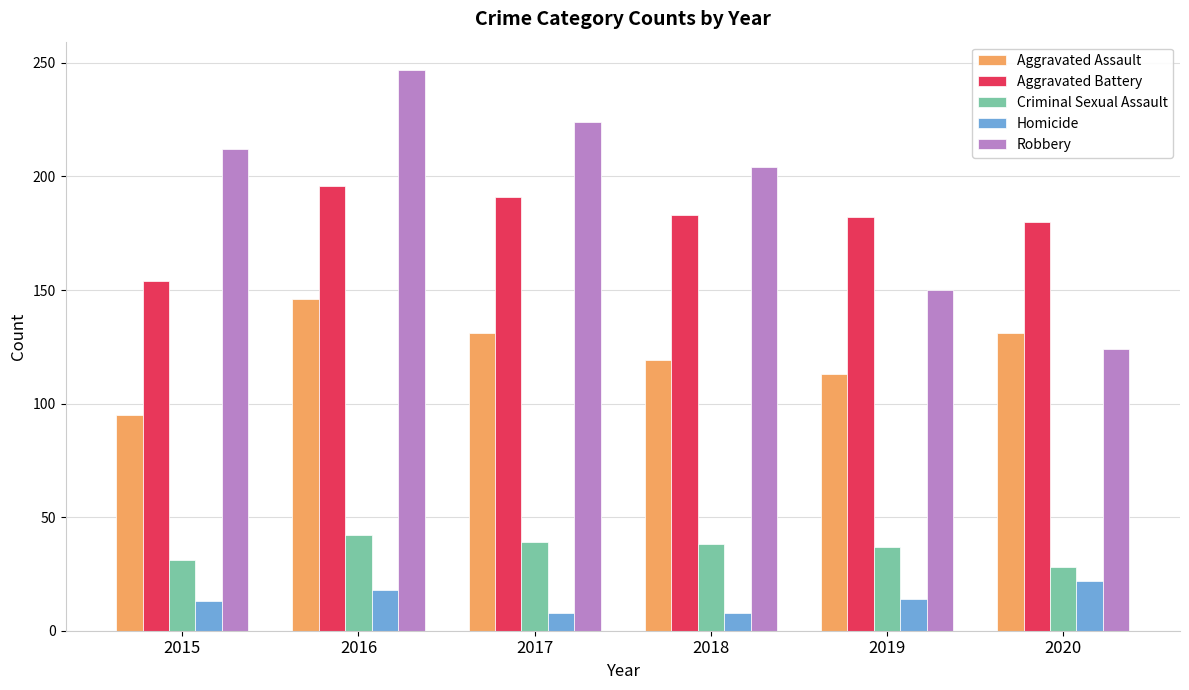

Which series has the largest total across all categories?

Robbery